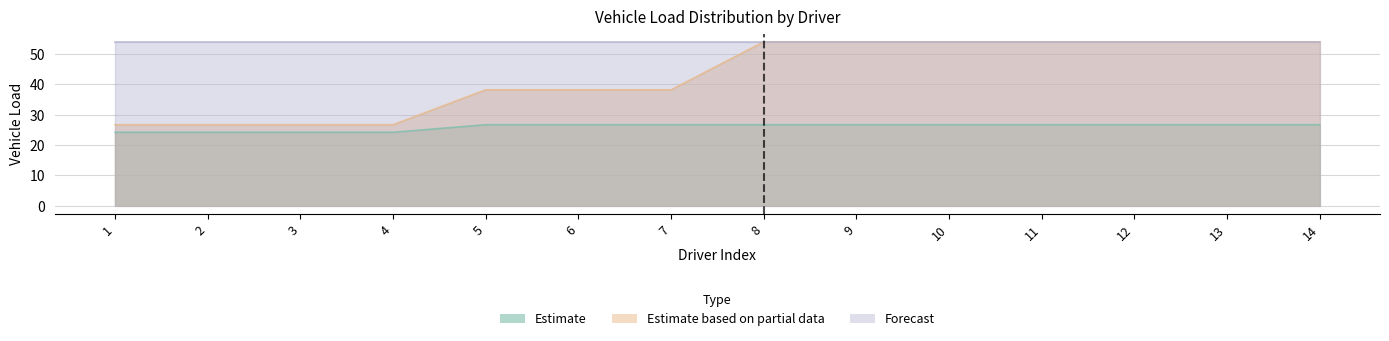

Is it true that Estimate equals 24.2 at 3?

True